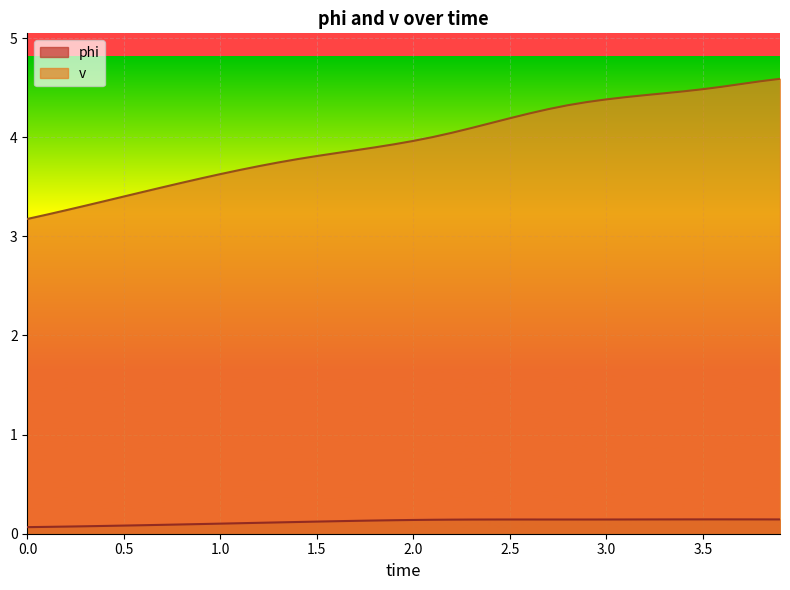

What is the minimum value for phi?

0.1